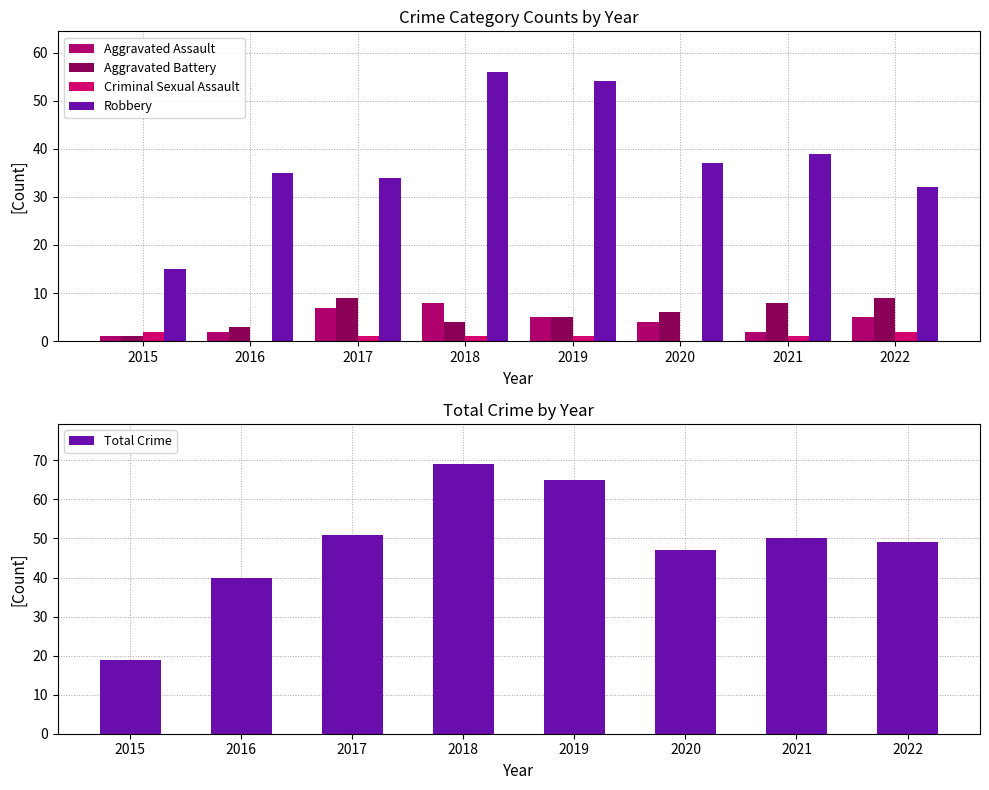

Where does the Aggravated Battery series first go above 6?

2017